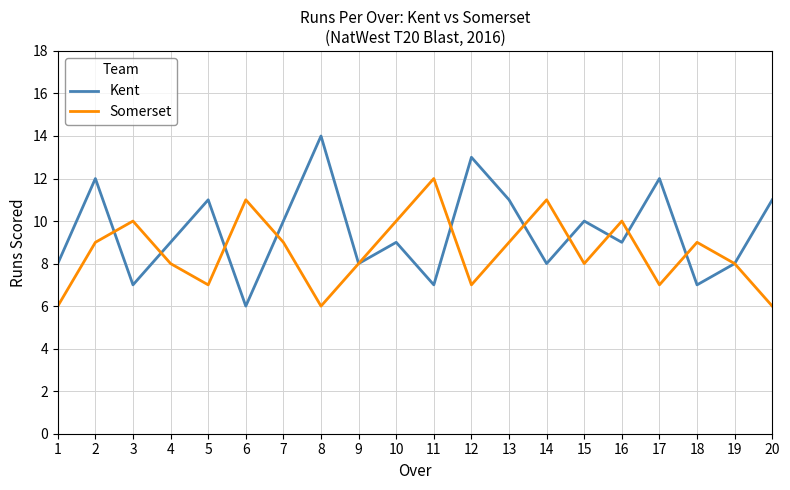

What are all the series names shown in the legend?

Kent, Somerset